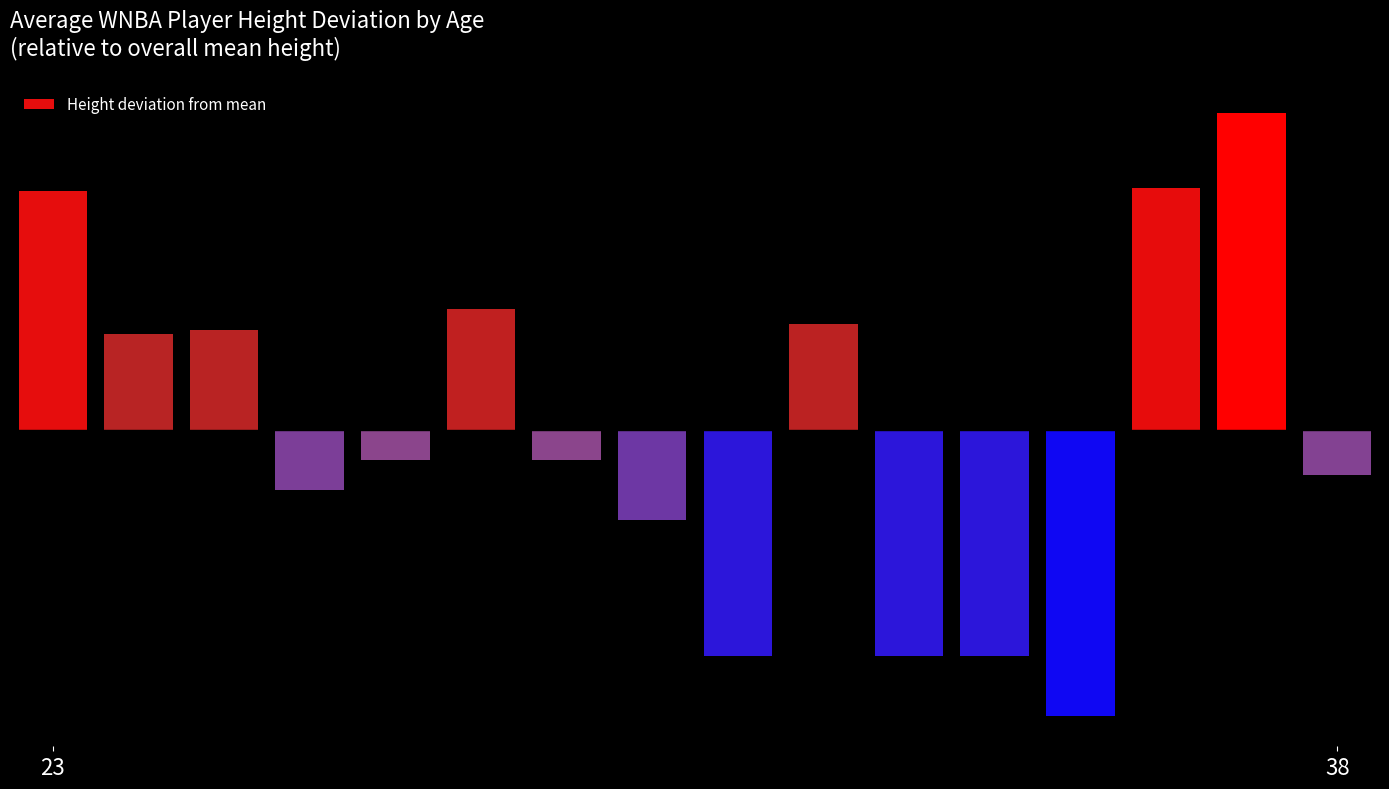

Reading right to left, list all the values displayed in this chart.

-0.0	0.1	0.1	-0.1	-0.1	-0.1	0.0	-0.1	-0.0	-0.0	0.0	-0.0	-0.0	0.0	0.0	0.1